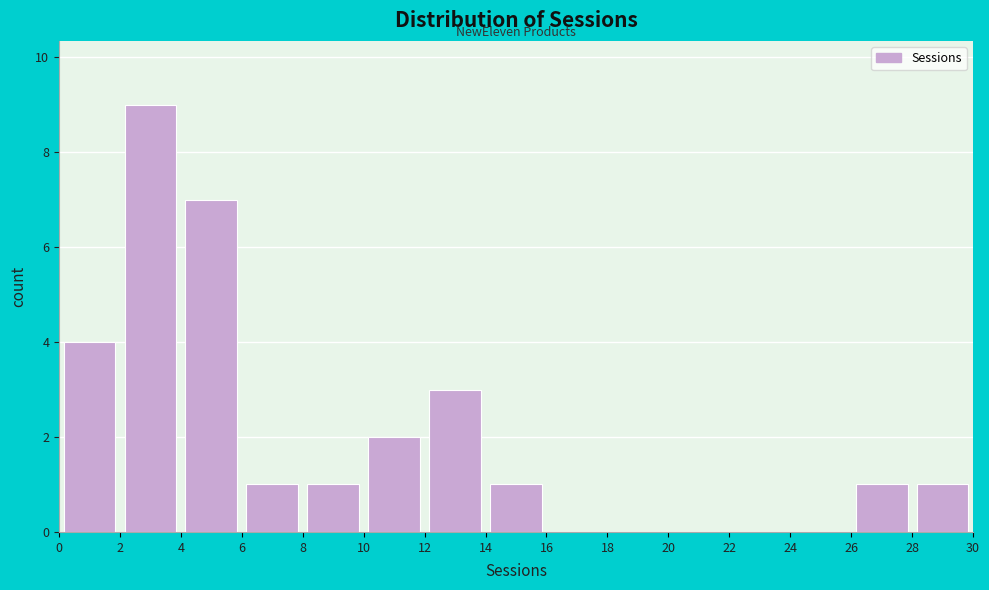

What is the height of the bar covering 2 to 4 on the x-axis? The values are not printed on the chart, so give them approximately, as read against the axis.

9